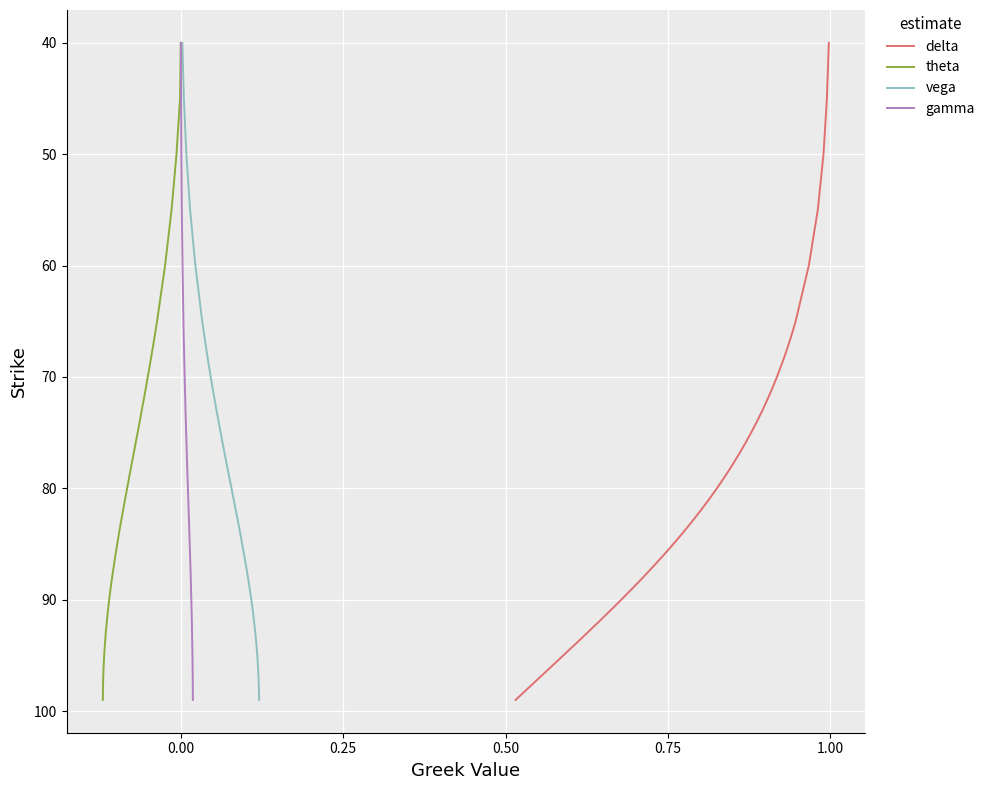

What is the minimum value for gamma?

40